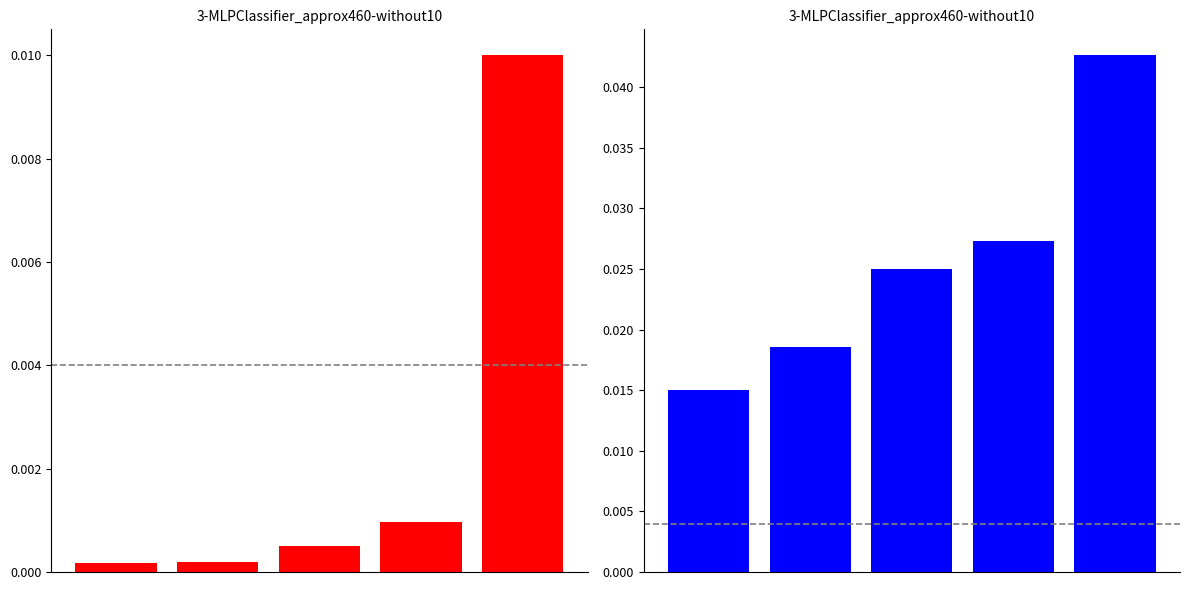

How many categories are shown in the chart?

5